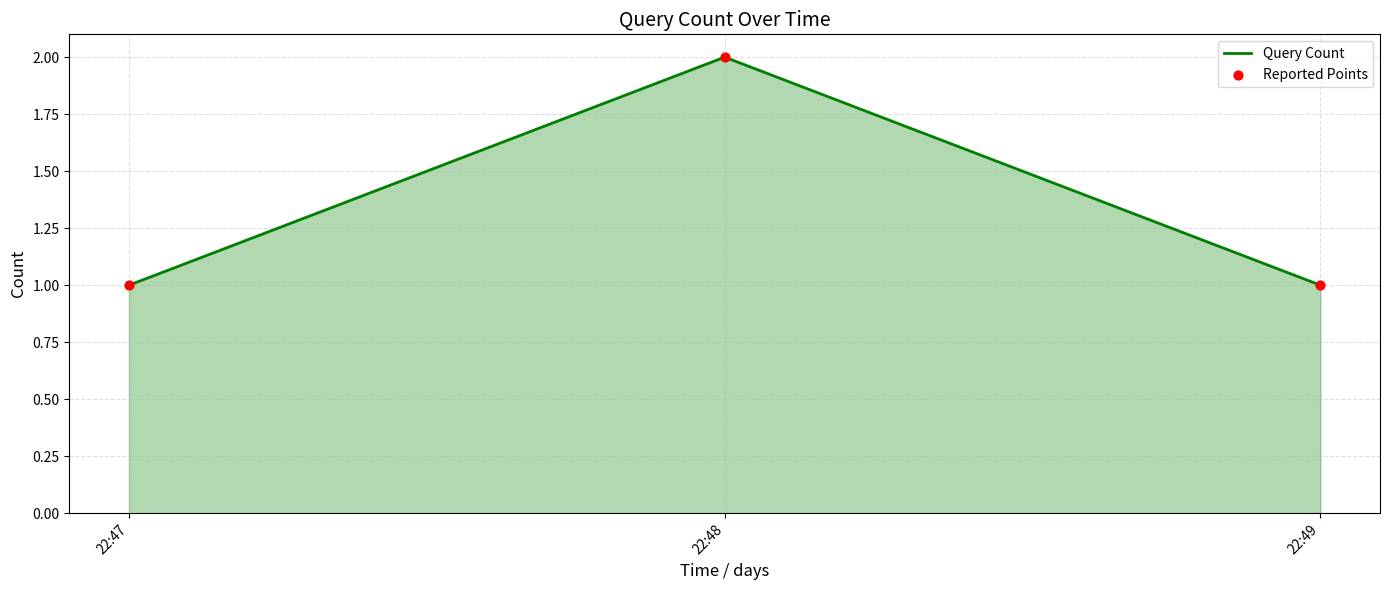

What is the sum of the values at 22:48 and 22:47?

3